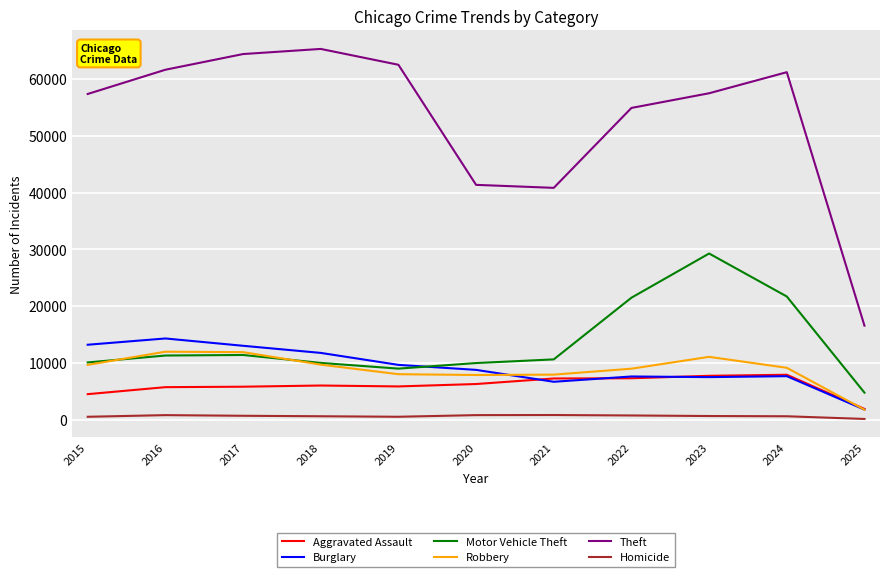

What is the sum of the Robbery values at 2022 and 2024?

18090